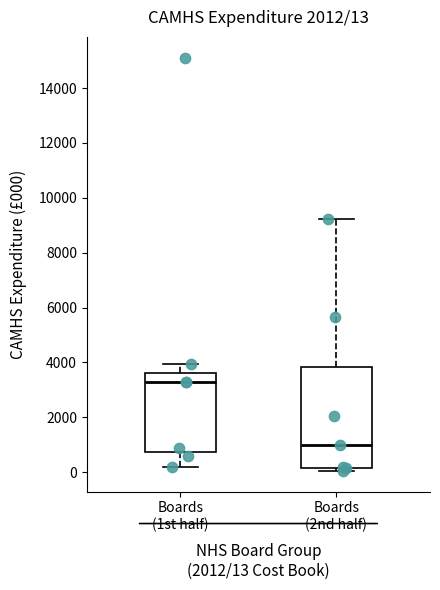

Comparing the boxes themselves (not the whiskers), which one is the tallest?

Boards (2nd half)